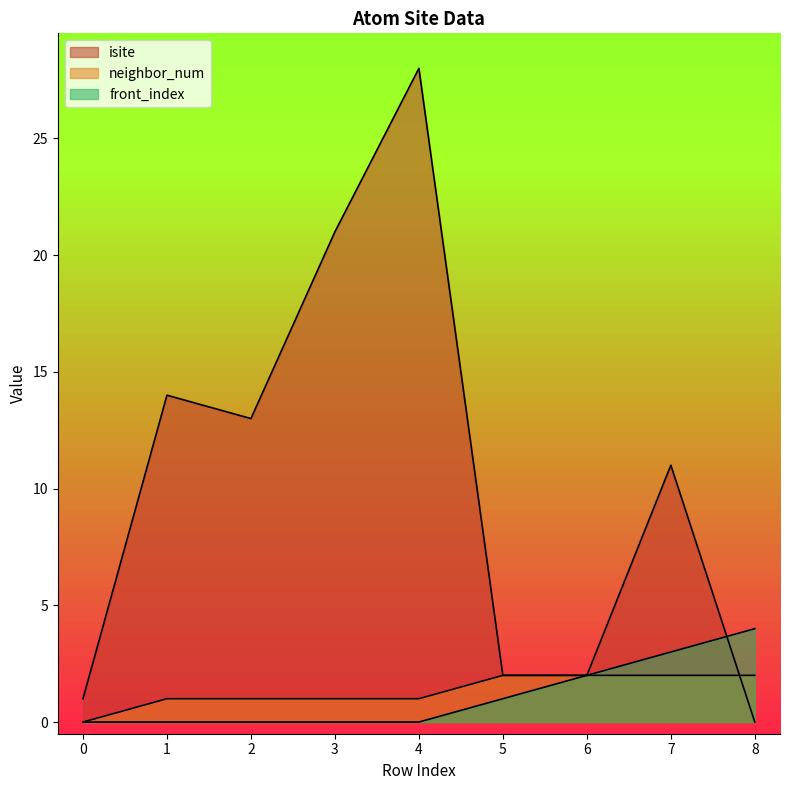

At which label does isite first exceed 11?

1